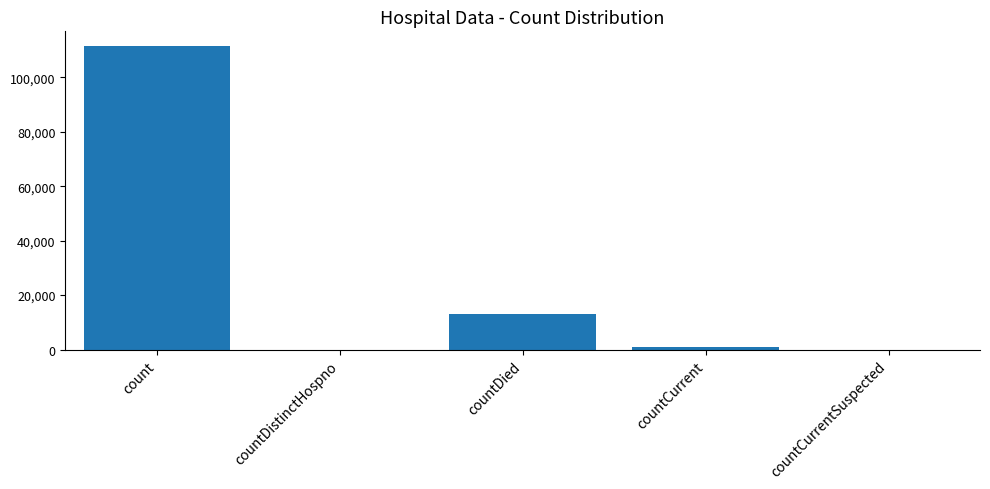

True or false: the data shows 0 at countCurrentSuspected.

True